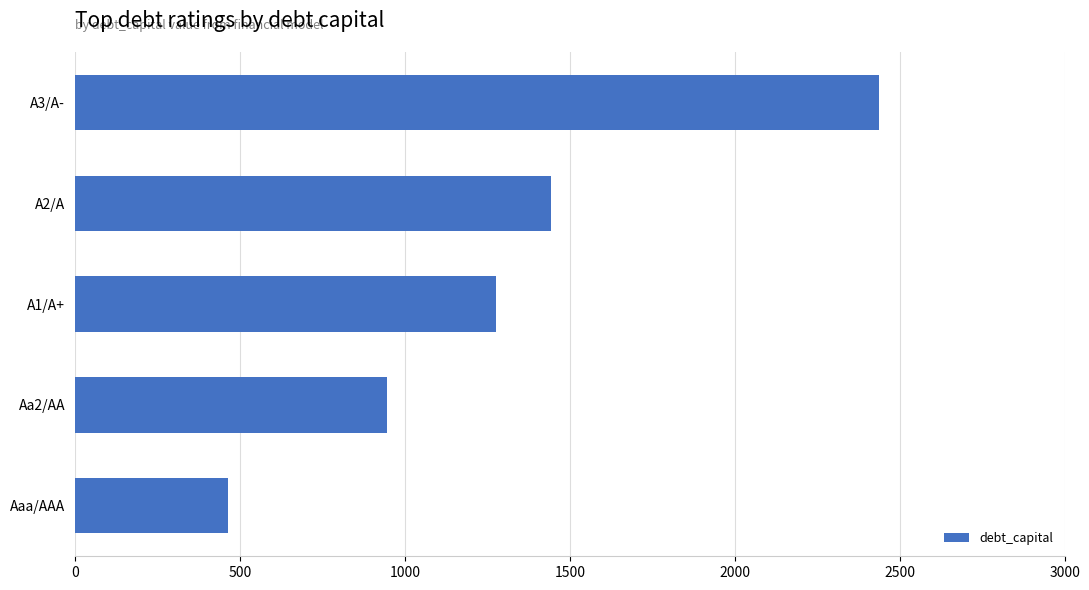

Rank the categories by value from highest to lowest.

A3/A-, A2/A, A1/A+, Aa2/AA, Aaa/AAA